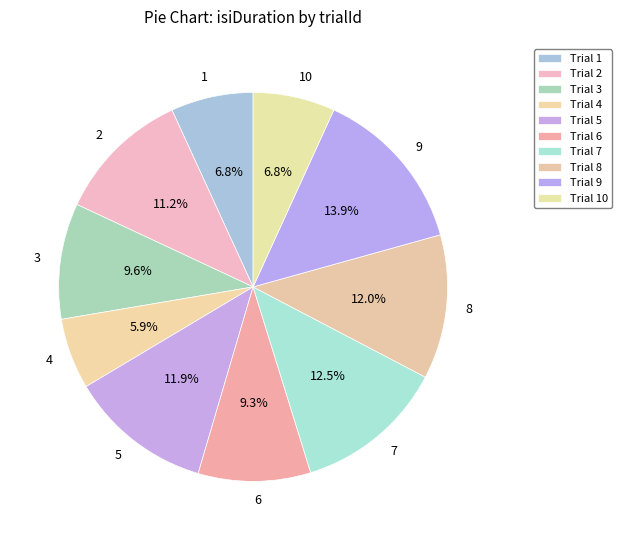

To the nearest percent, what is the combined percentage of 7 and 4?

18%